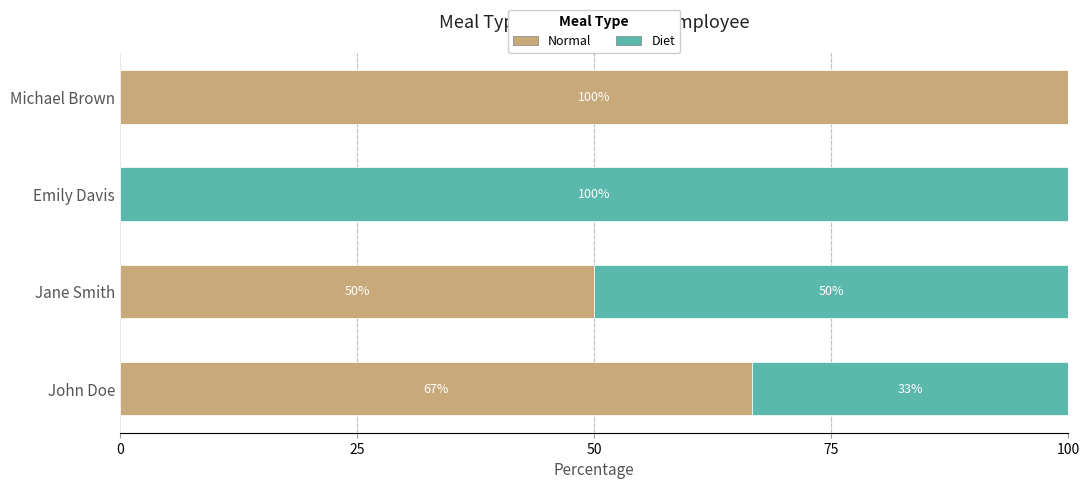

How many data points in Normal are above 66?

2